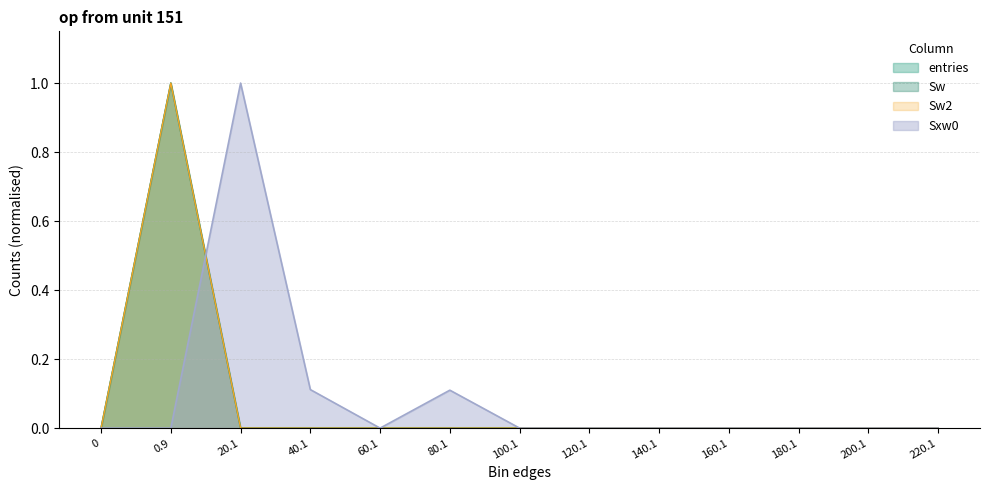

At which category is the sum across all series the highest?

0.9